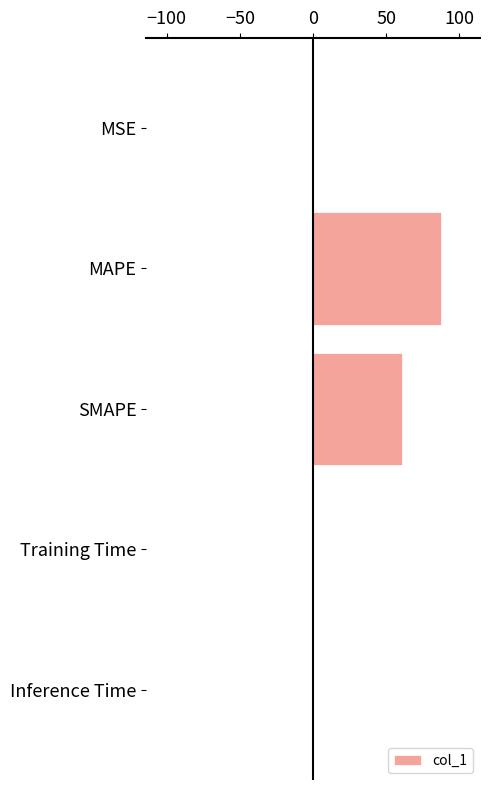

Read the value at MAPE.

87.7